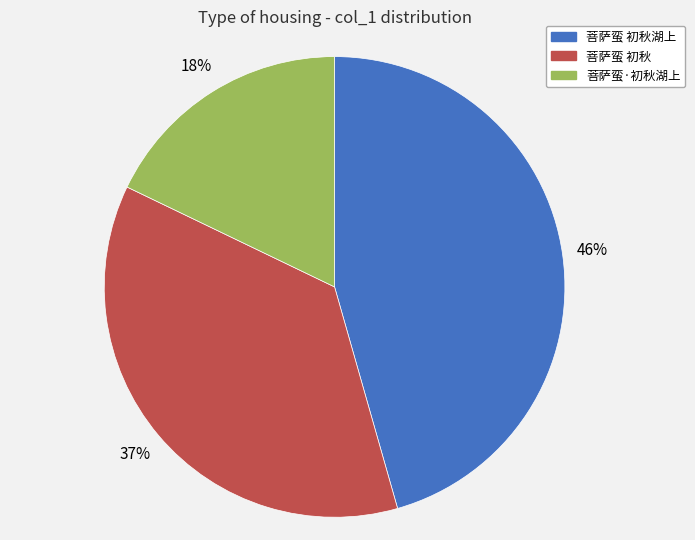

Is there any slice that represents more than half of the pie?

No